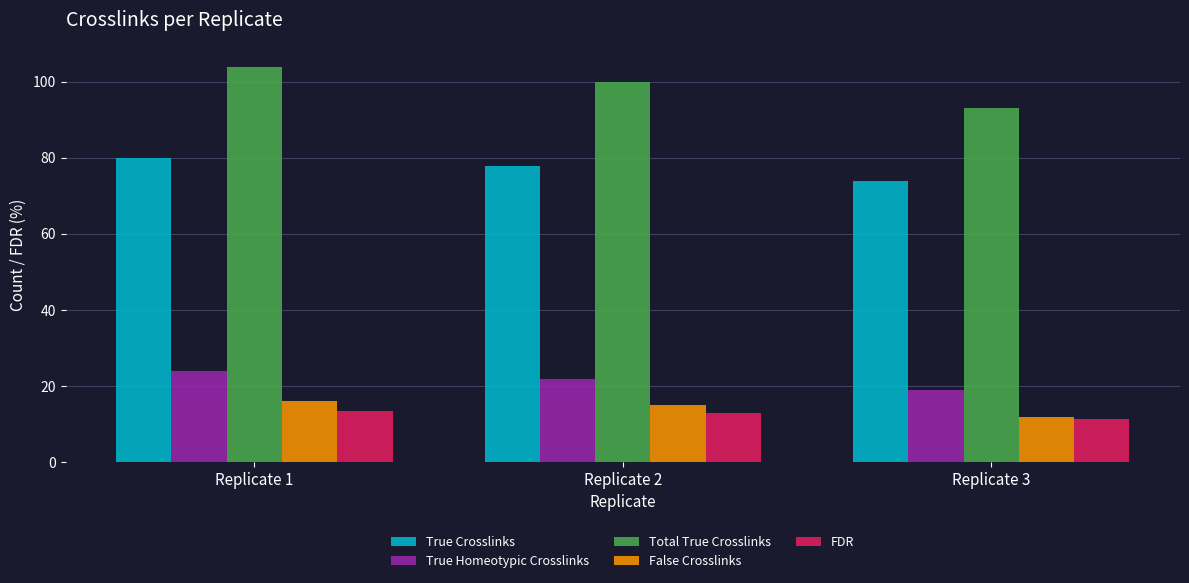

What are all the series names shown in the legend?

True Crosslinks, True Homeotypic Crosslinks, Total True Crosslinks, False Crosslinks, FDR